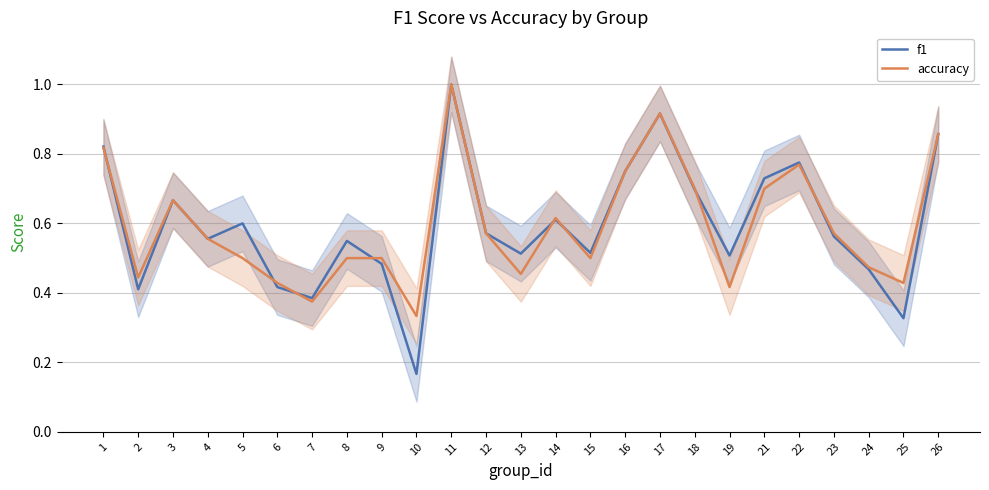

What is the total value across all series at 11?

2.0